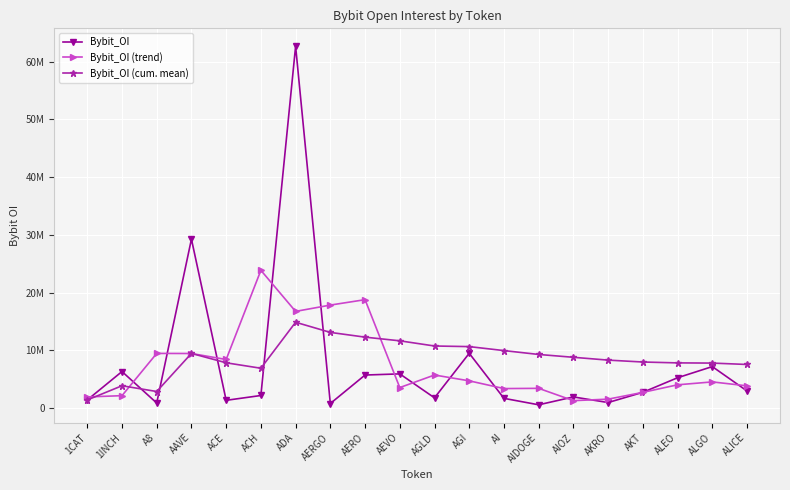

What position from the right is ACH?

15